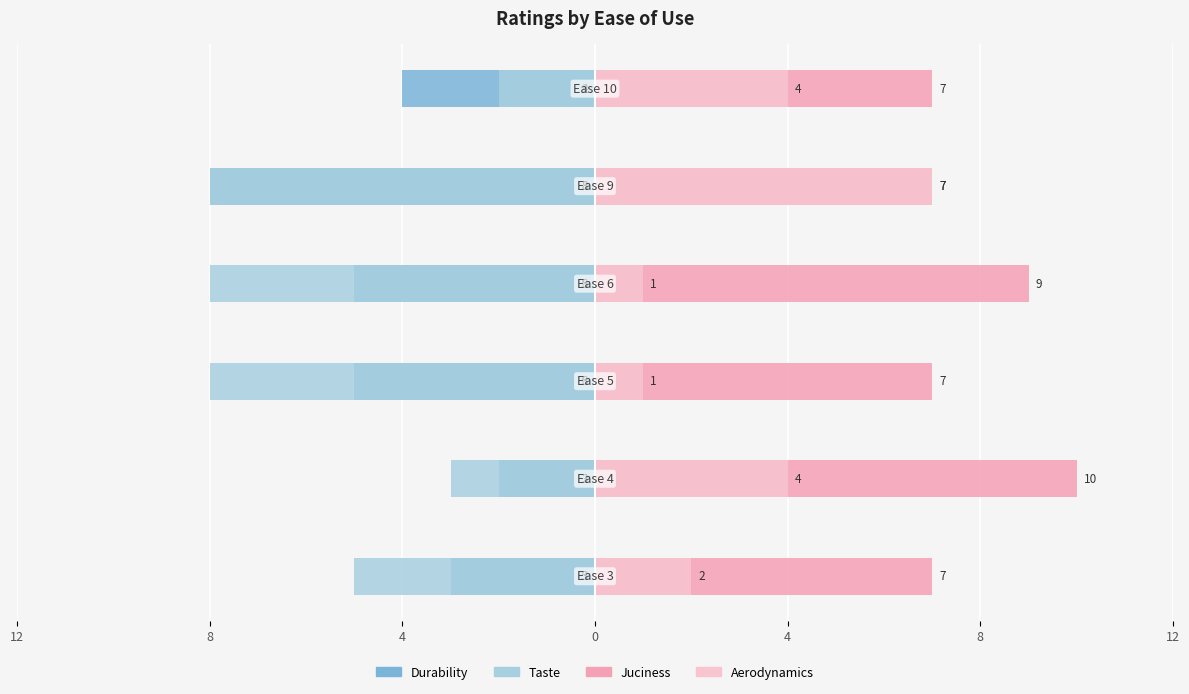

Count the number of data series in this chart.

4